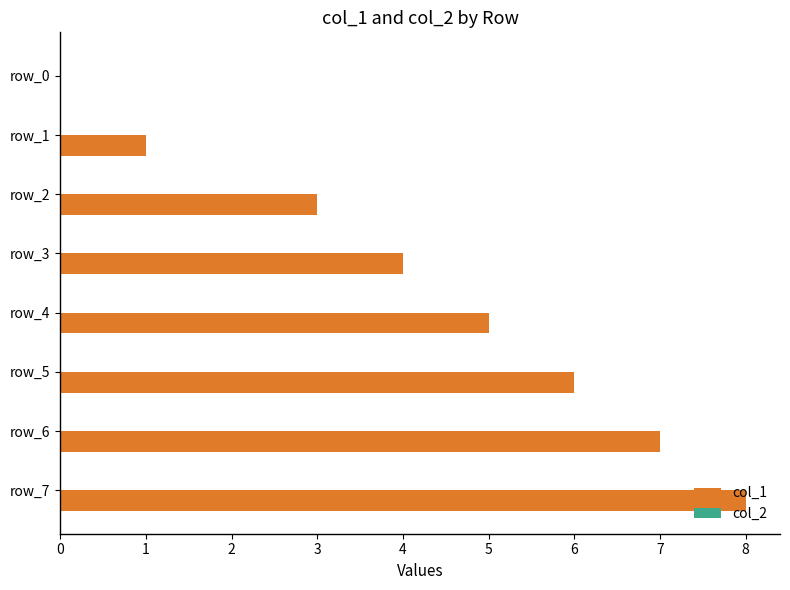

Are the bars grouped side by side (vs. stacked)?

No